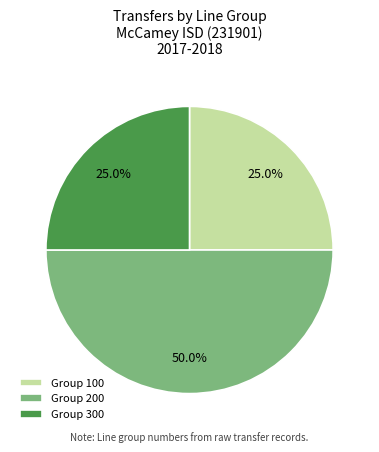

Count the number of slices in the pie.

3